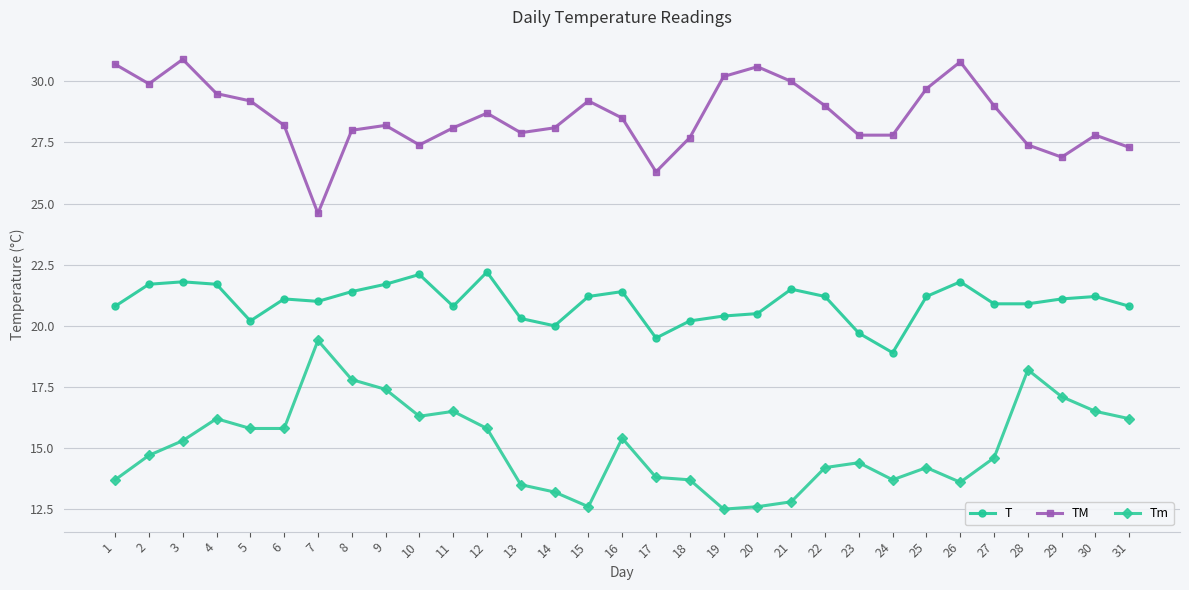

Rank the series at 15 from highest to lowest value.

TM, T, Tm